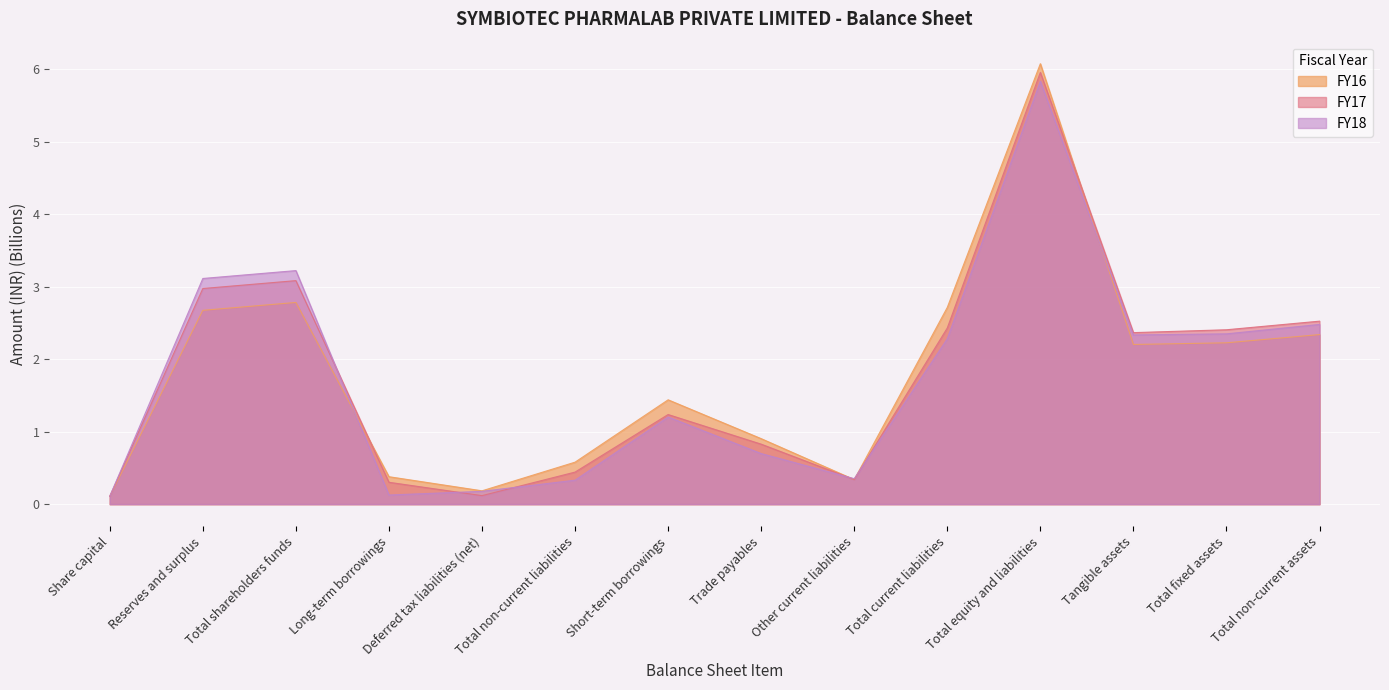

How many lines are shown in the chart?

3